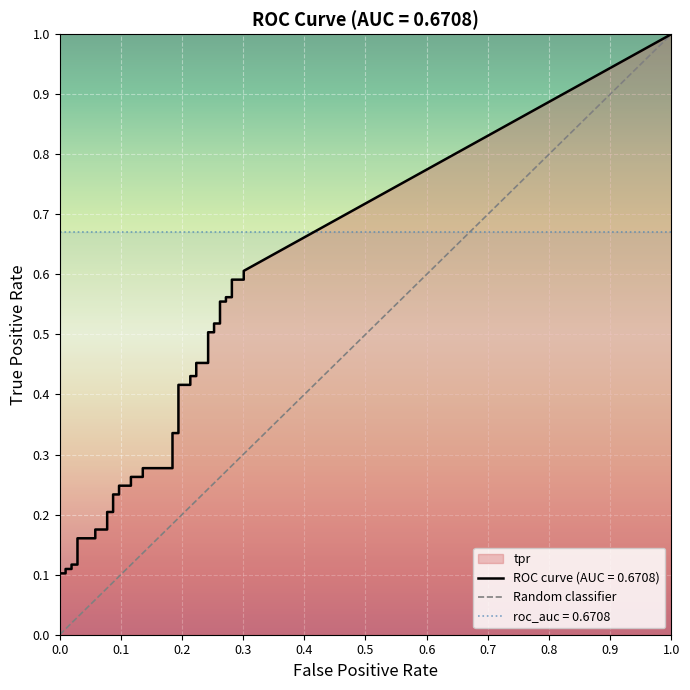

The chart shows a value of 0 at 0.0. True or false?

True